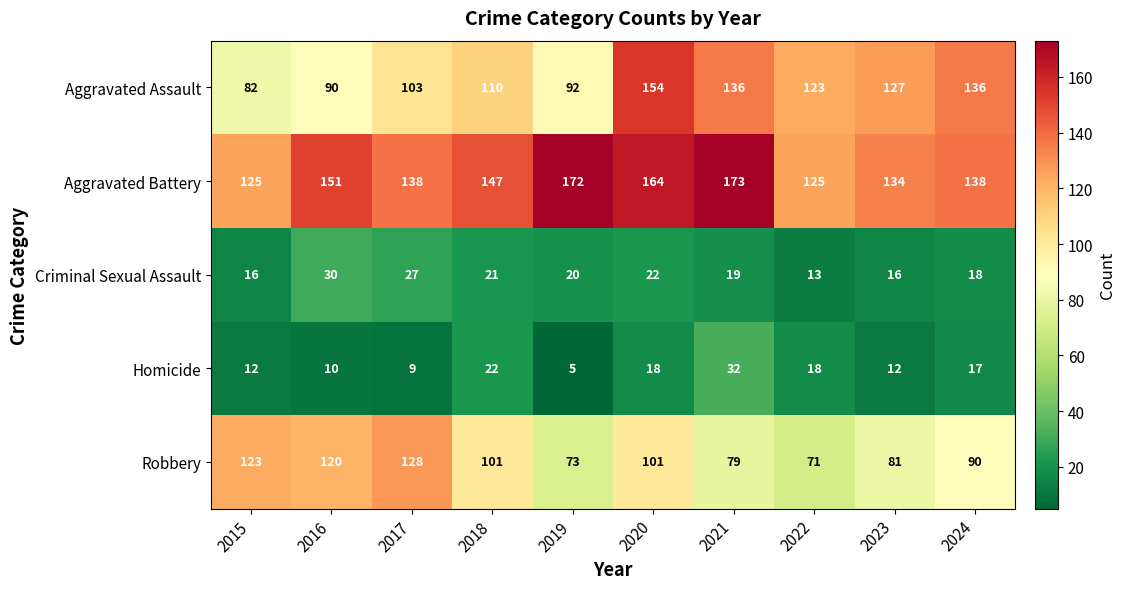

True or false: Robbery has a value of 127 at 2022.

False